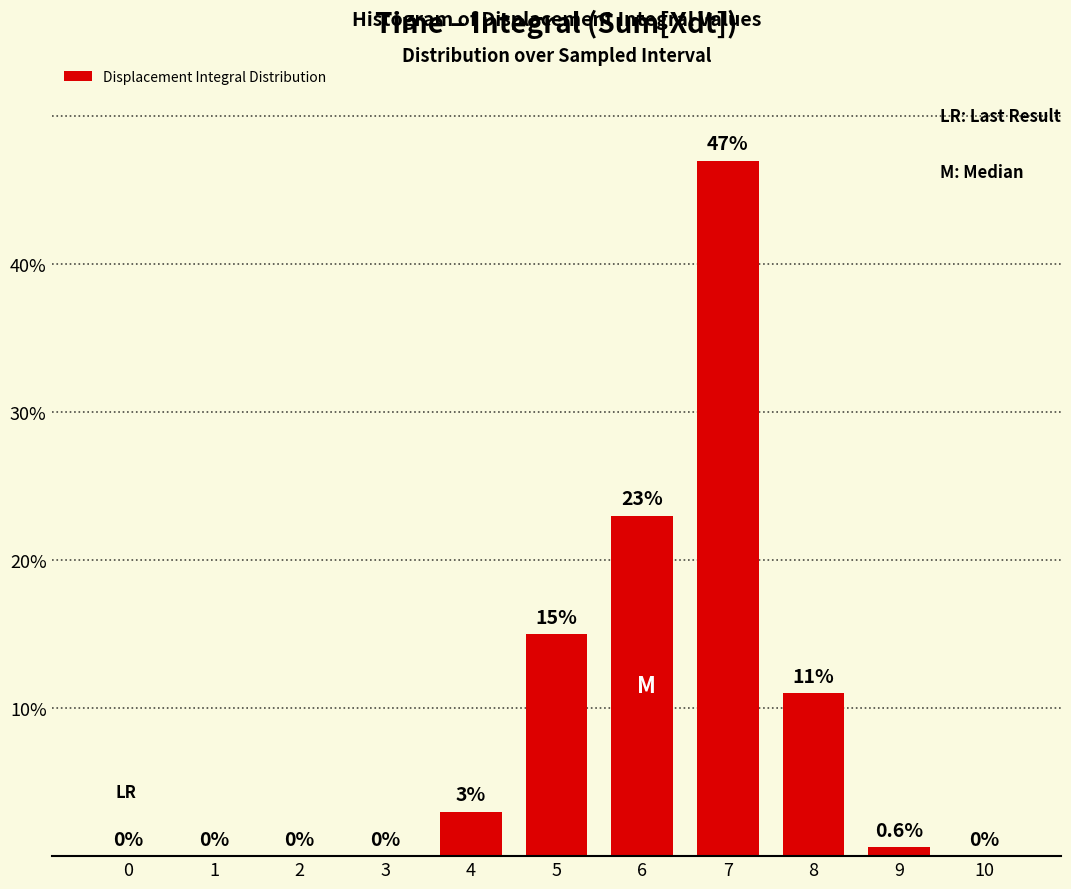

Reading right to left, transcribe all the data shown in this chart.

10=0.0	9=0.6	8=11.0	7=47.0	6=23.0	5=15.0	4=3.0	3=0.0	2=0.0	1=0.0	0=0.0